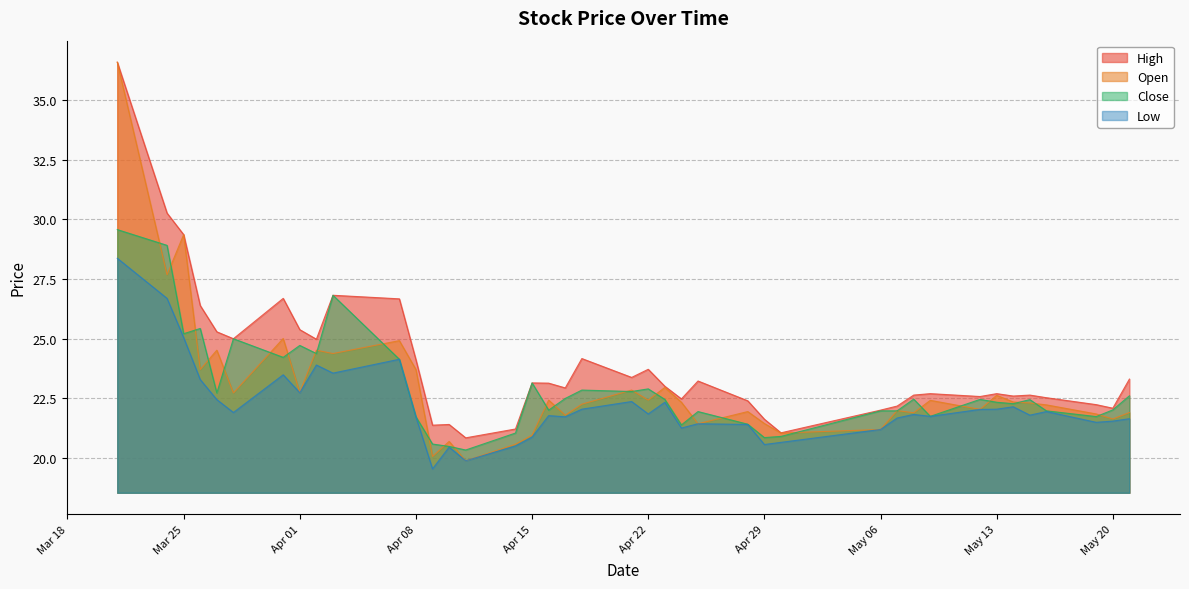

What is the spread (max minus min) of values at 2025-03-31?

3.2